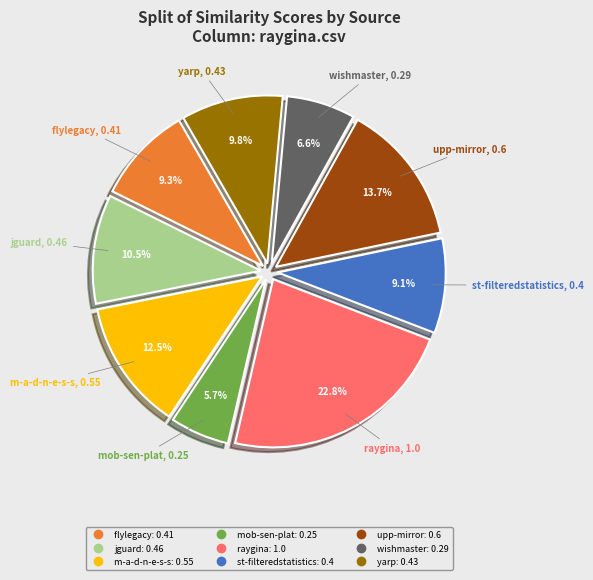

Is there any slice that represents more than half of the pie?

No